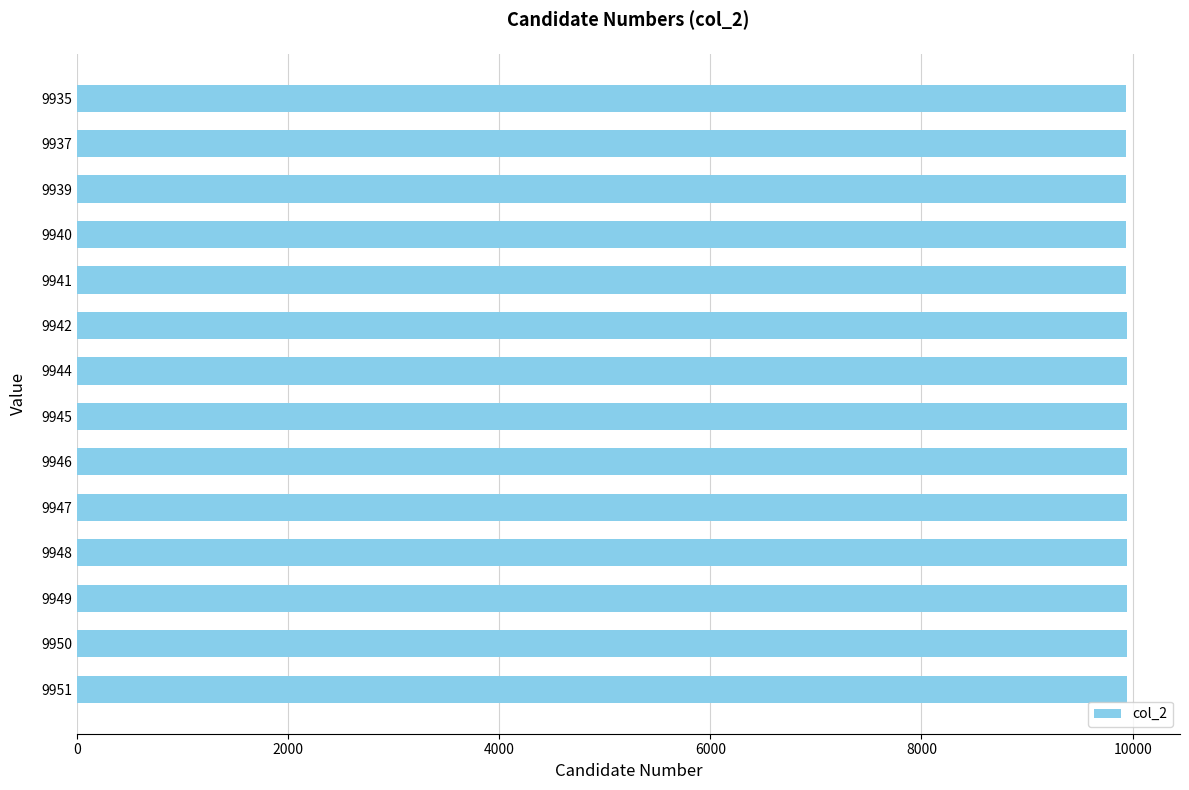

The value at 9937 is 9937. True or false?

True